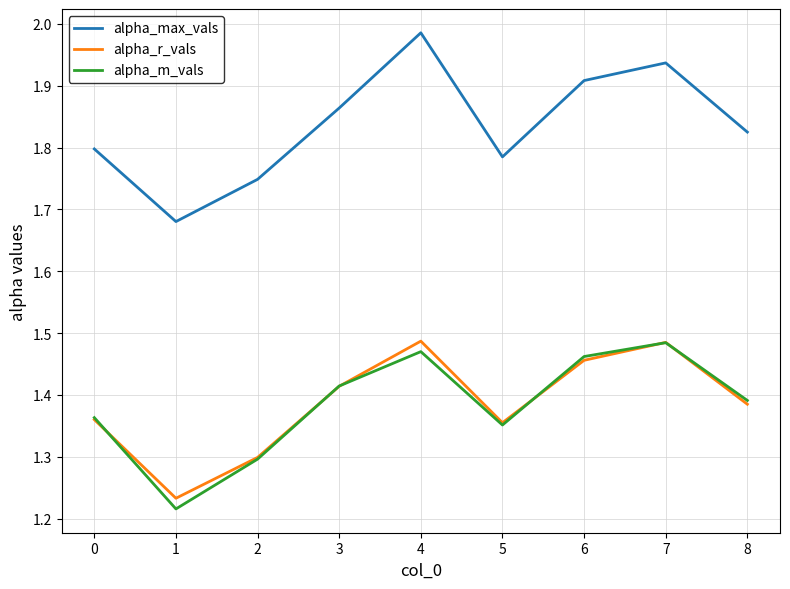

The value of alpha_max_vals at 1 is 2.2. True or false?

False